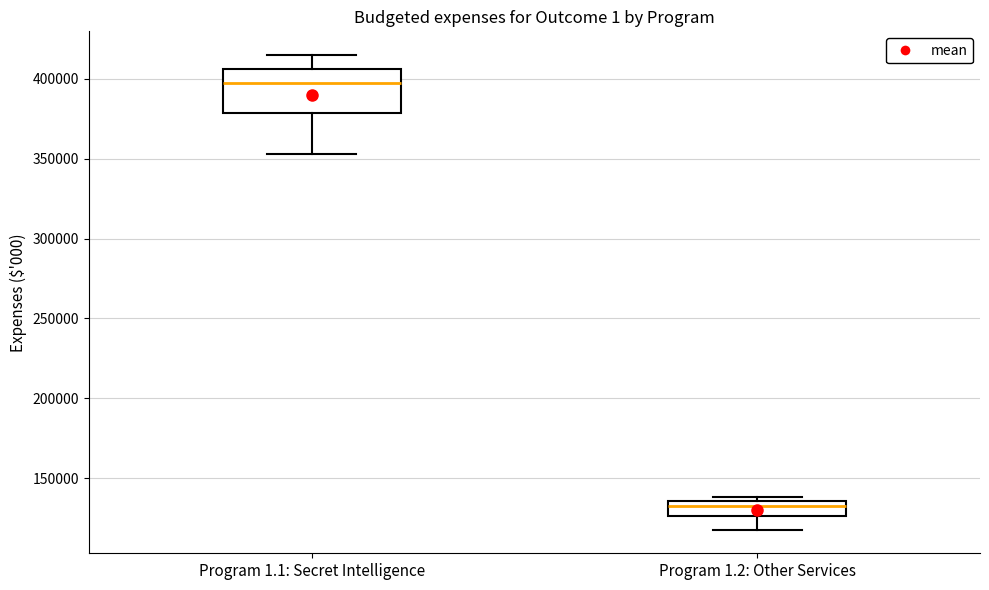

Reading left to right, read every box against the y-axis: the position of its median line, the range the box covers, and the ends of its whiskers. The values are not printed on the chart, so give them approximately, as read against the axis.

Program 1.1: Secret Intelligence: median 400000, box 380000 to 405000, whiskers 355000 to 415000
Program 1.2: Other Services: median 135000 (just below the box's upper edge), box 125000 to 135000, whiskers 120000 to 140000